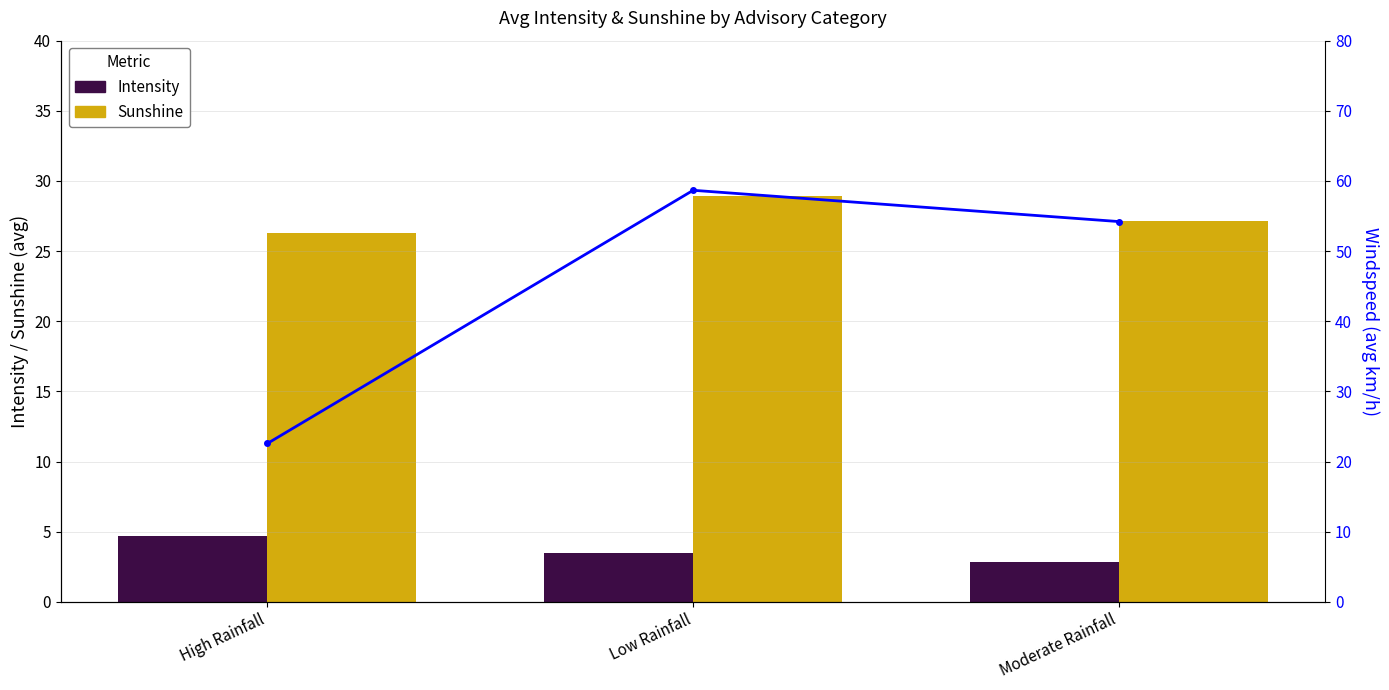

Which series changed the most between Low Rainfall and Moderate Rainfall?

Windspeed